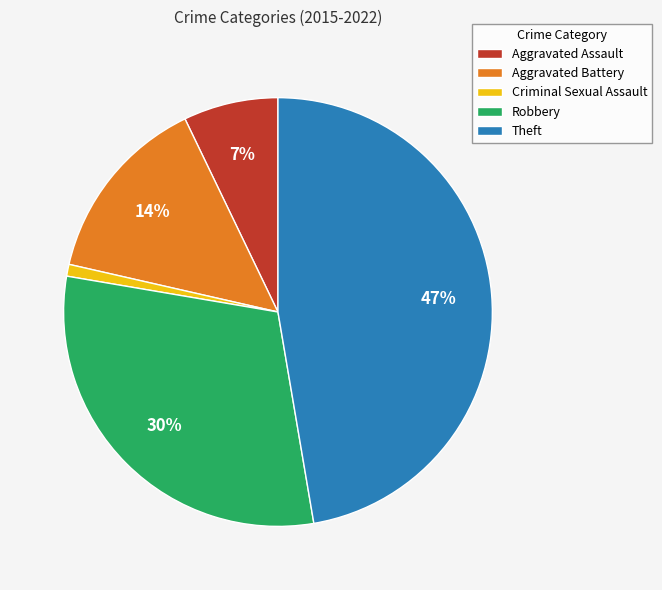

The Theft slice represents 47% of the pie. True or false?

True